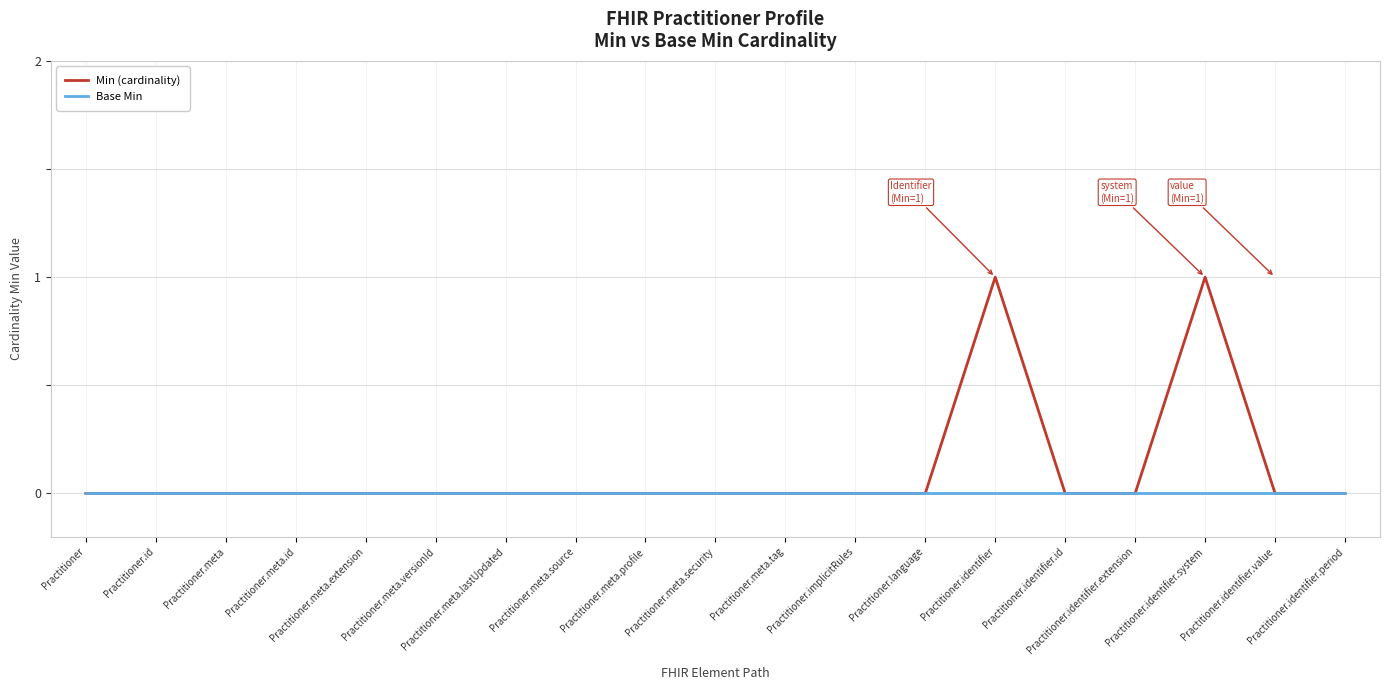

What is the maximum value shown in the chart?

1